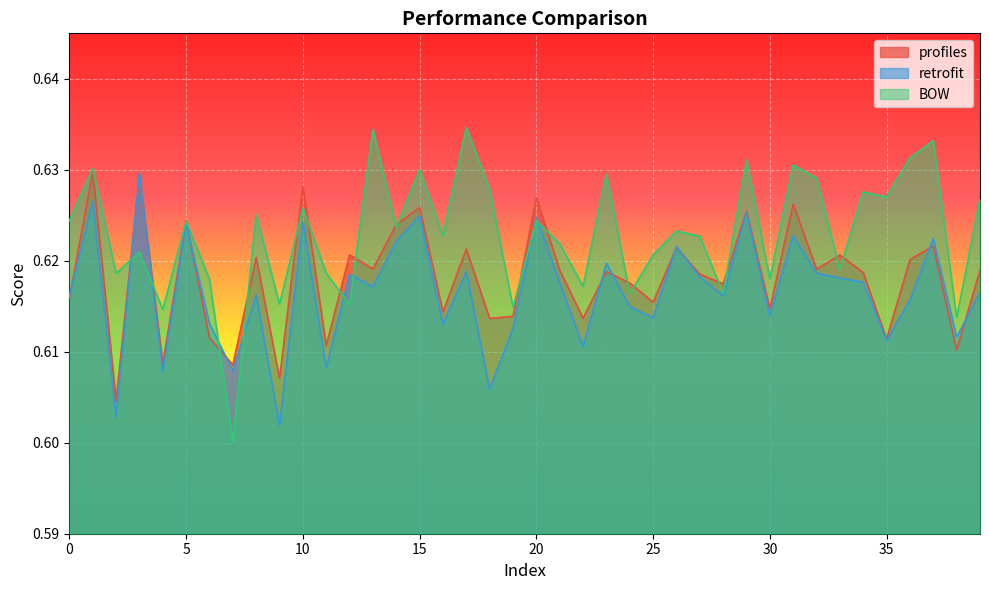

Which series has the largest total across all categories?

BOW